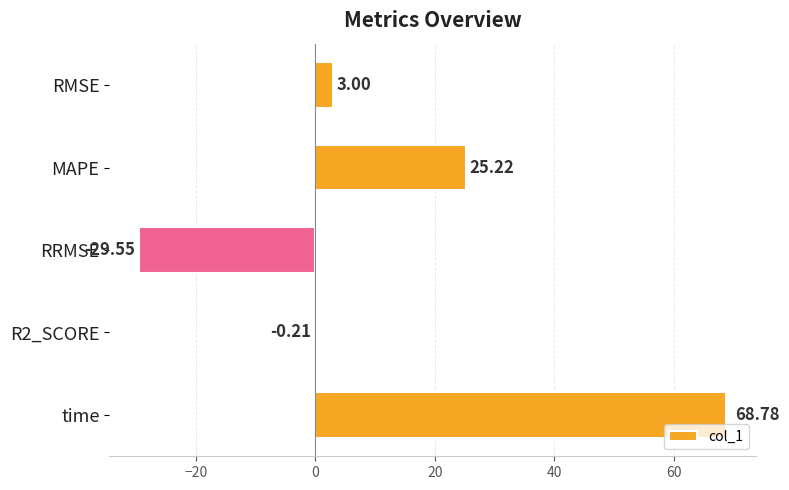

Count the number of data series in this chart.

1